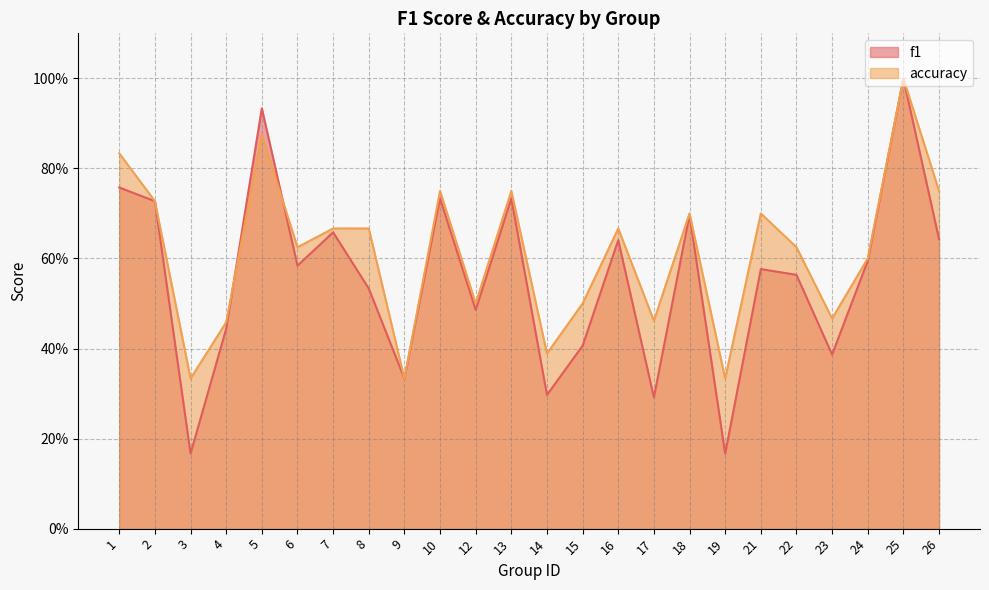

Reading left to right, list all the values displayed in this chart.

f1: 0.8	0.7	0.2	0.4	0.9	0.6	0.7	0.5	0.3	0.7	0.5	0.7	0.3	0.4	0.6	0.3	0.7	0.2	0.6	0.6	0.4	0.6	1.0	0.6
accuracy: 0.8	0.7	0.3	0.5	0.9	0.6	0.7	0.7	0.3	0.8	0.5	0.8	0.4	0.5	0.7	0.5	0.7	0.3	0.7	0.6	0.5	0.6	1.0	0.8